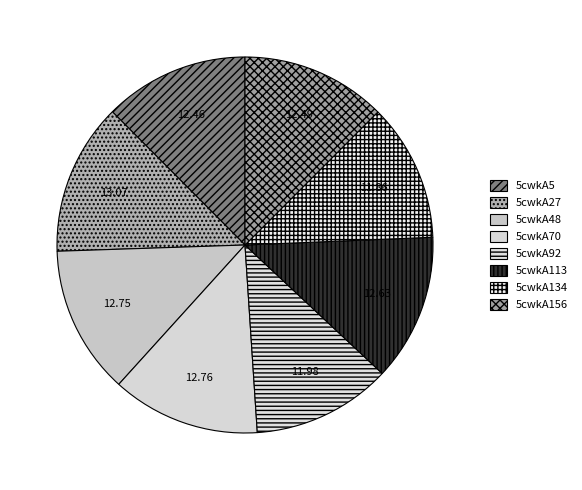

Is it true that 5cwkA27 is 1% of the pie?

False